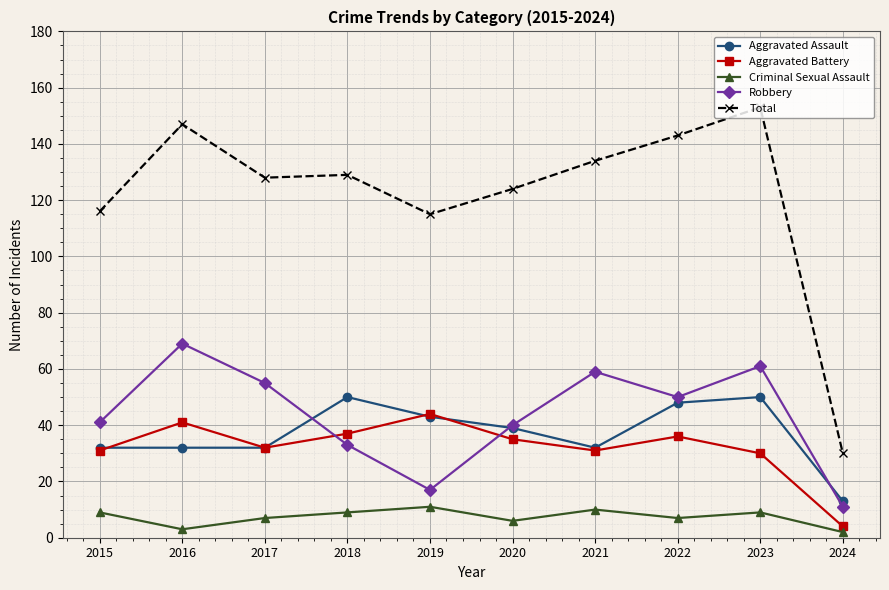

Which series has the largest total across all categories?

Total